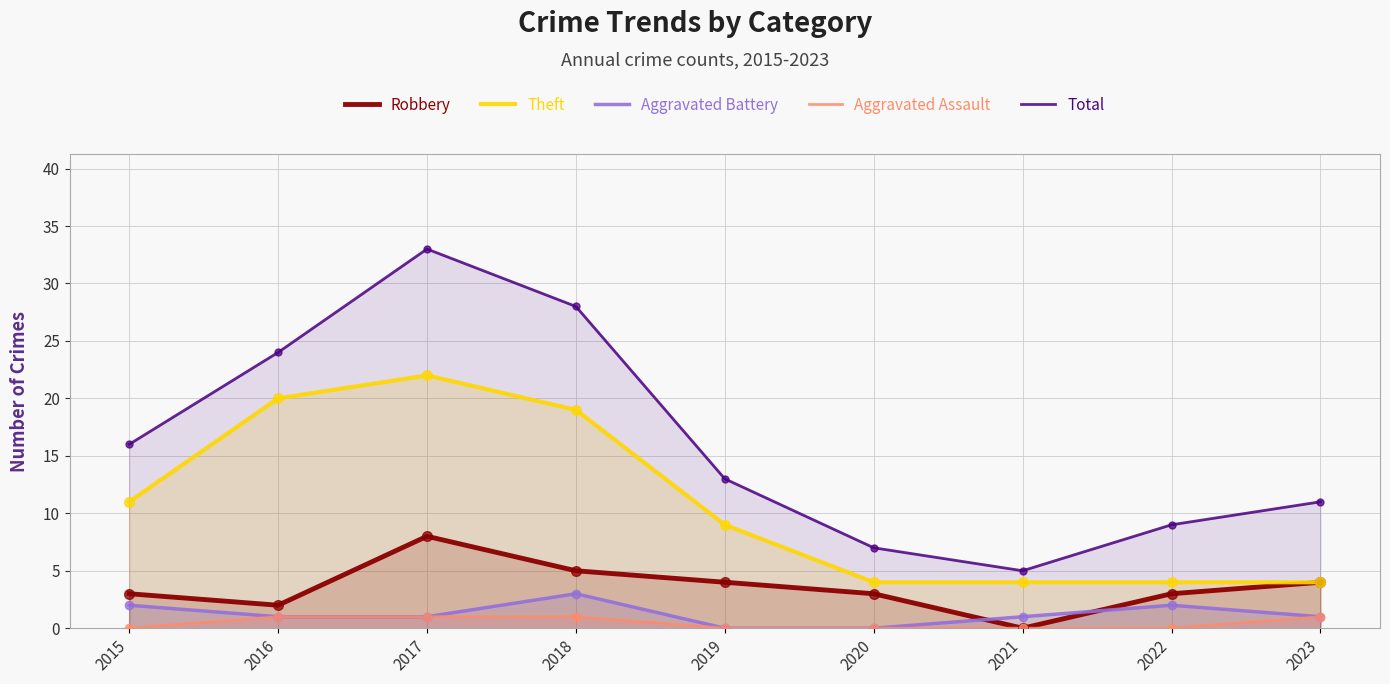

At which category is the sum across all series the highest?

2017